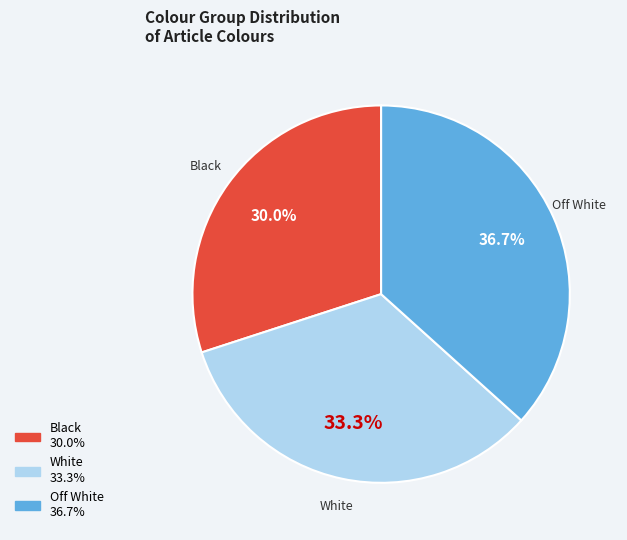

Count the number of slices in the pie.

3